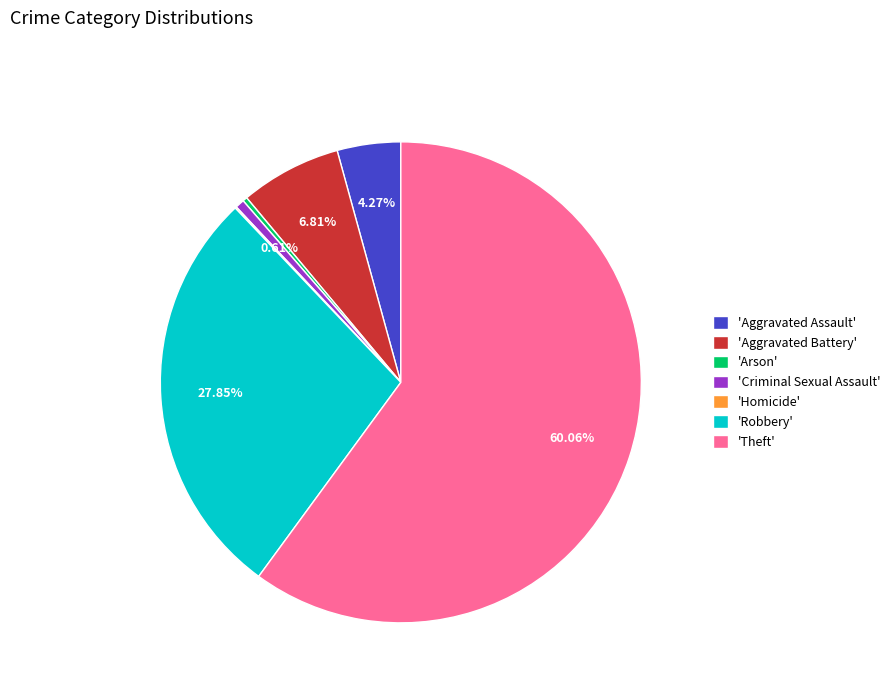

Combined, do 'Robbery' and 'Criminal Sexual Assault' account for over 50%?

No